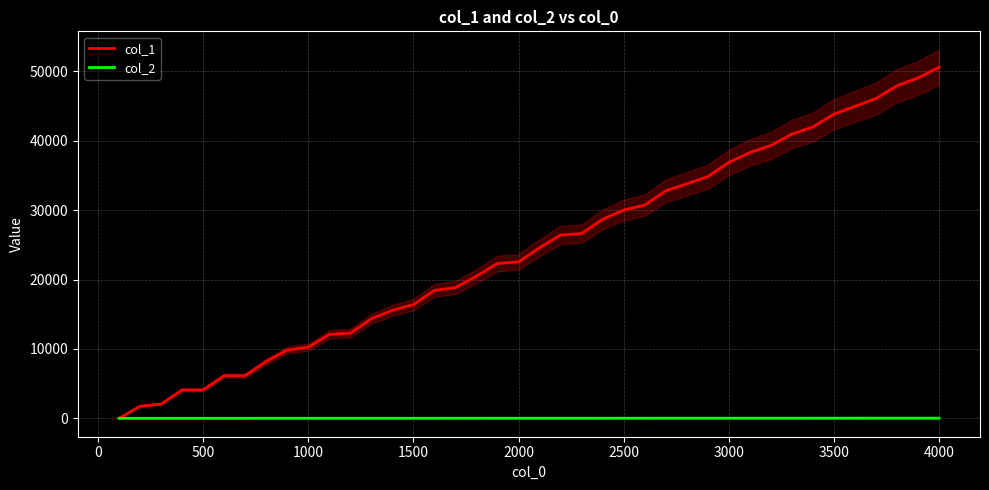

The col_2 series shows 13 at 16. True or false?

False